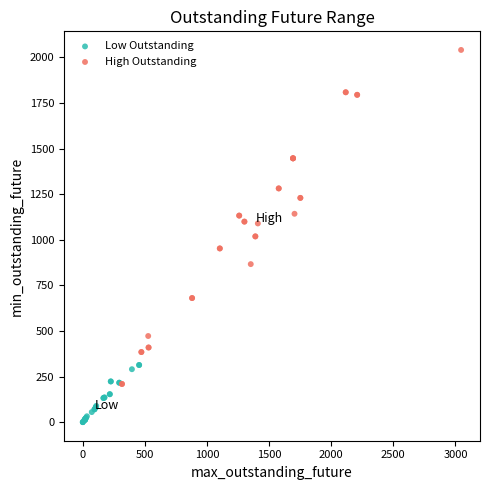

Which series contains the highest Y value?

High Outstanding